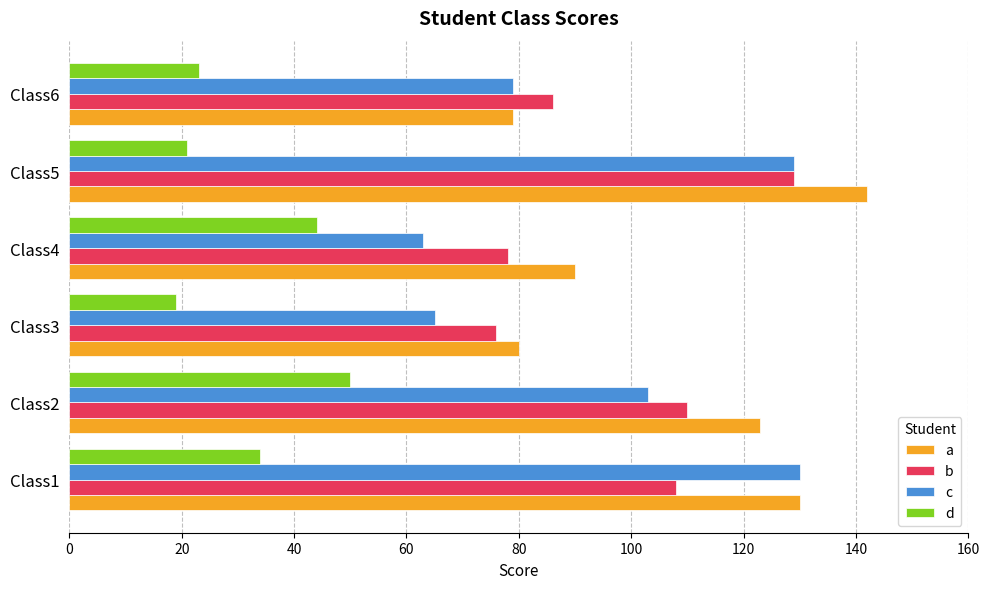

What is the difference between the maximum and minimum values in the d series?

31